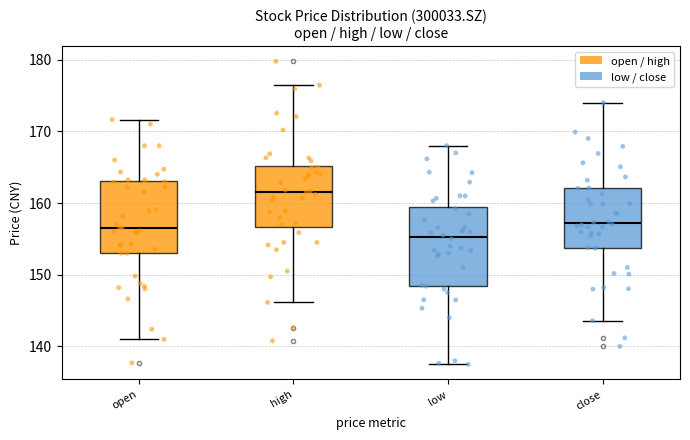

Where is the lower edge of the box for close on the y-axis? The values are not printed on the chart, so give them approximately, as read against the axis.

154